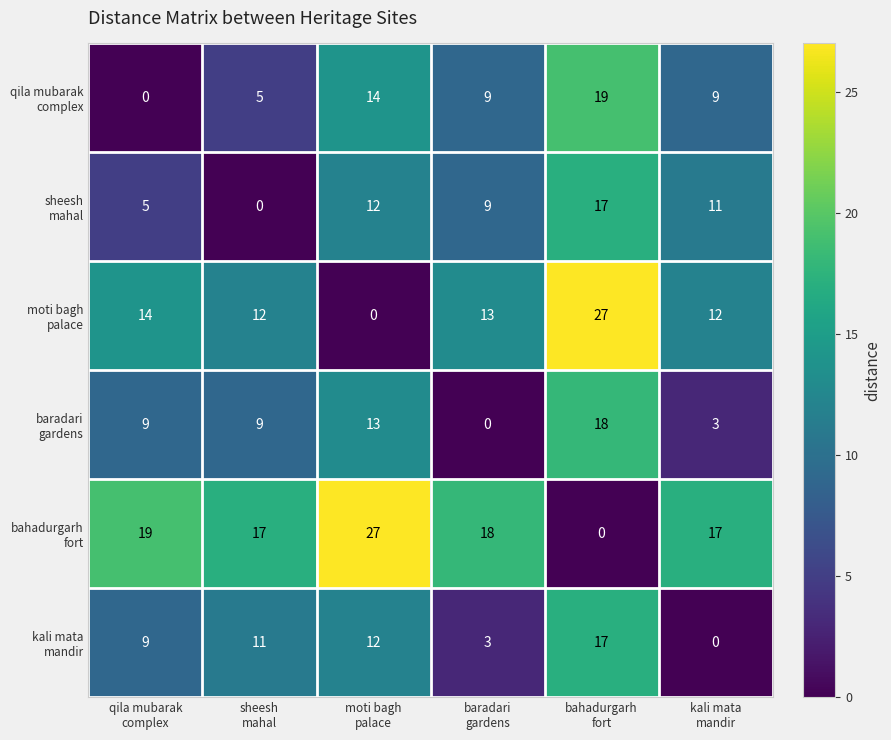

At which category is the sum across all series the highest?

bahadurgarh
fort